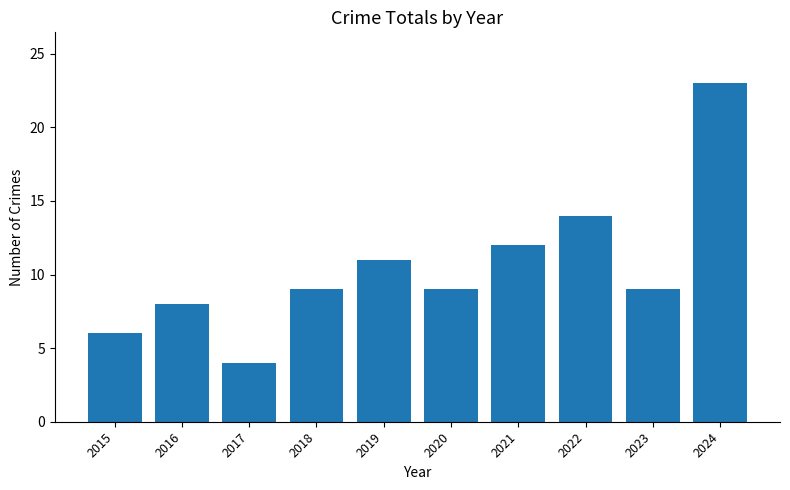

Reading right to left, list all the values displayed in this chart.

2024=23	2023=9	2022=14	2021=12	2020=9	2019=11	2018=9	2017=4	2016=8	2015=6